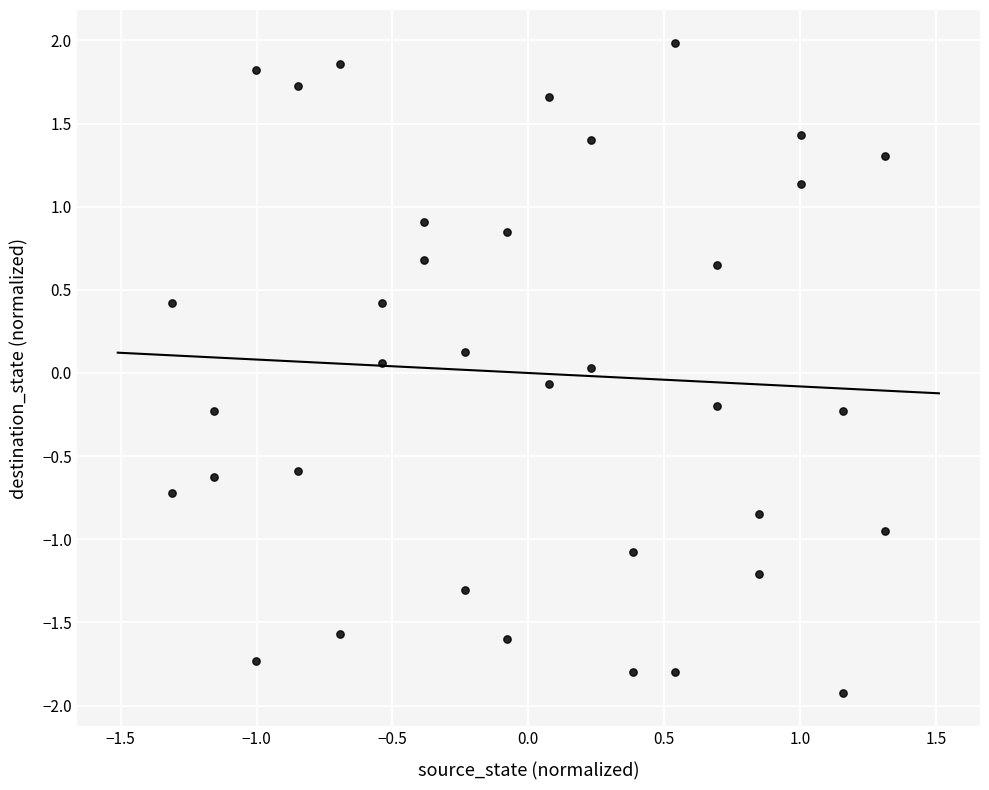

What is the range of X values (max minus min)?

2.6